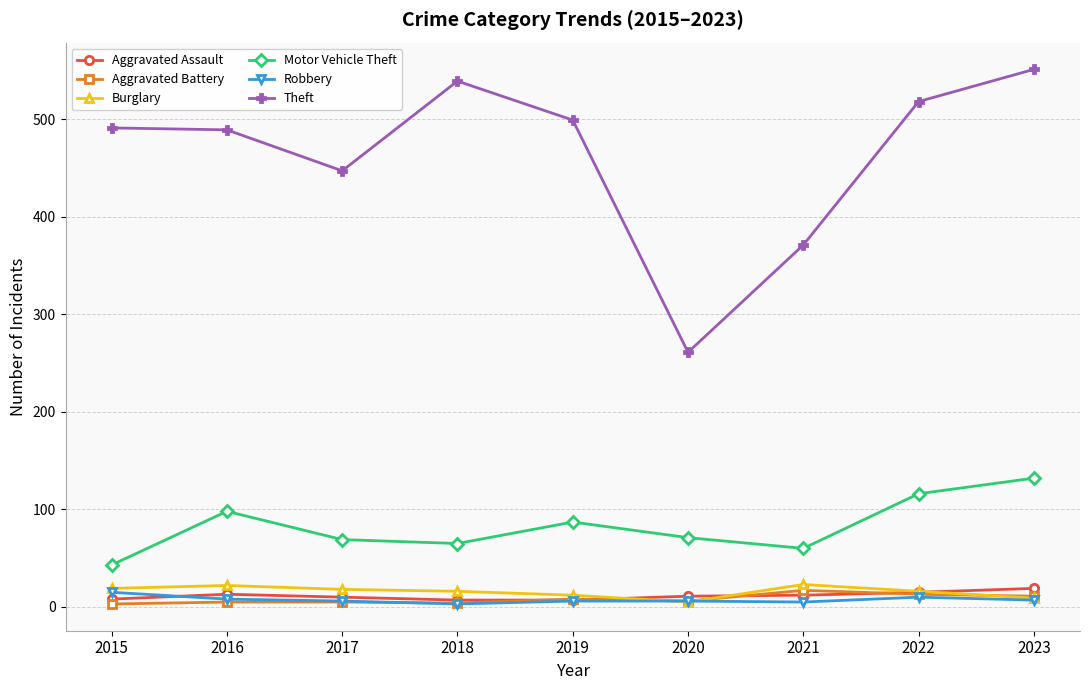

Is it true that Aggravated Assault equals 7 at 2018?

True